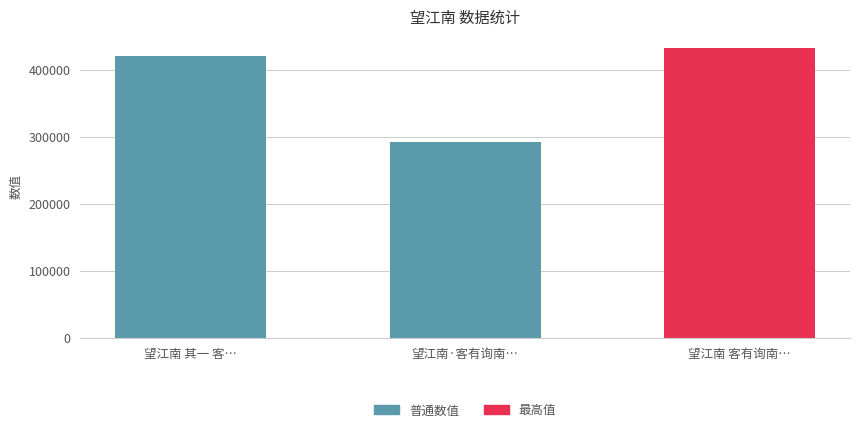

List the labels in order of value, largest first.

望江南 客有询南市者，填此答之, 望江南 其一 客有询南市者，填此答之, 望江南·客有询南市者，填此答之